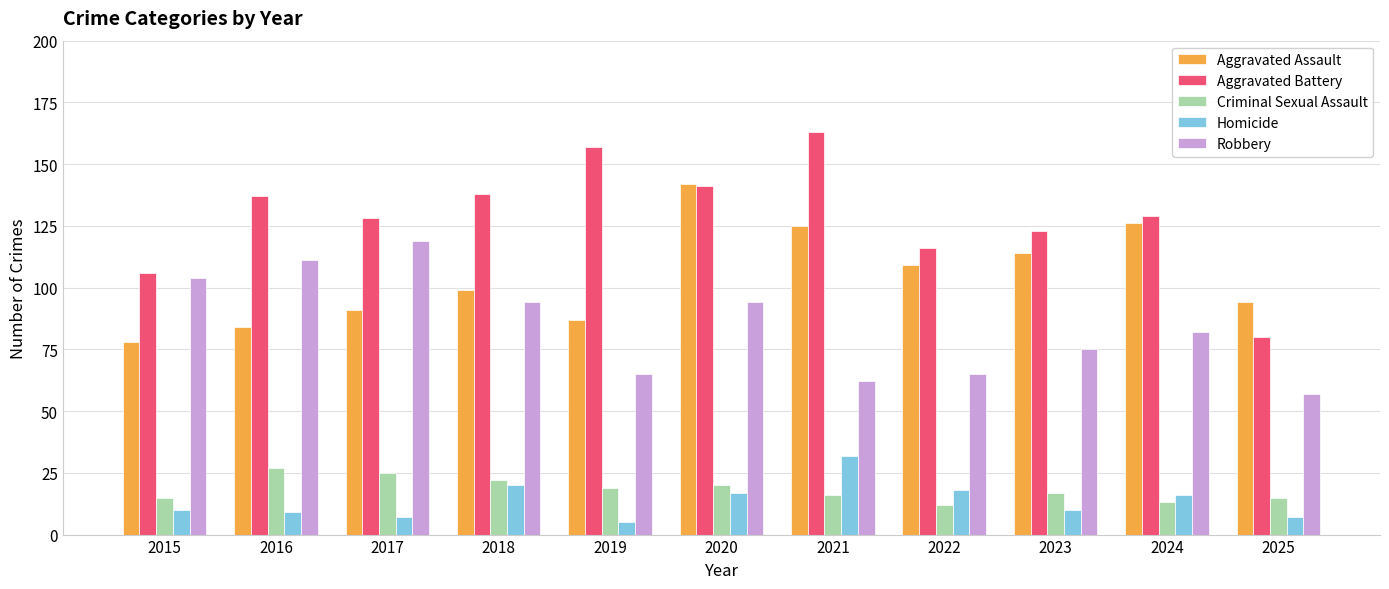

How many bars are there in total?

55